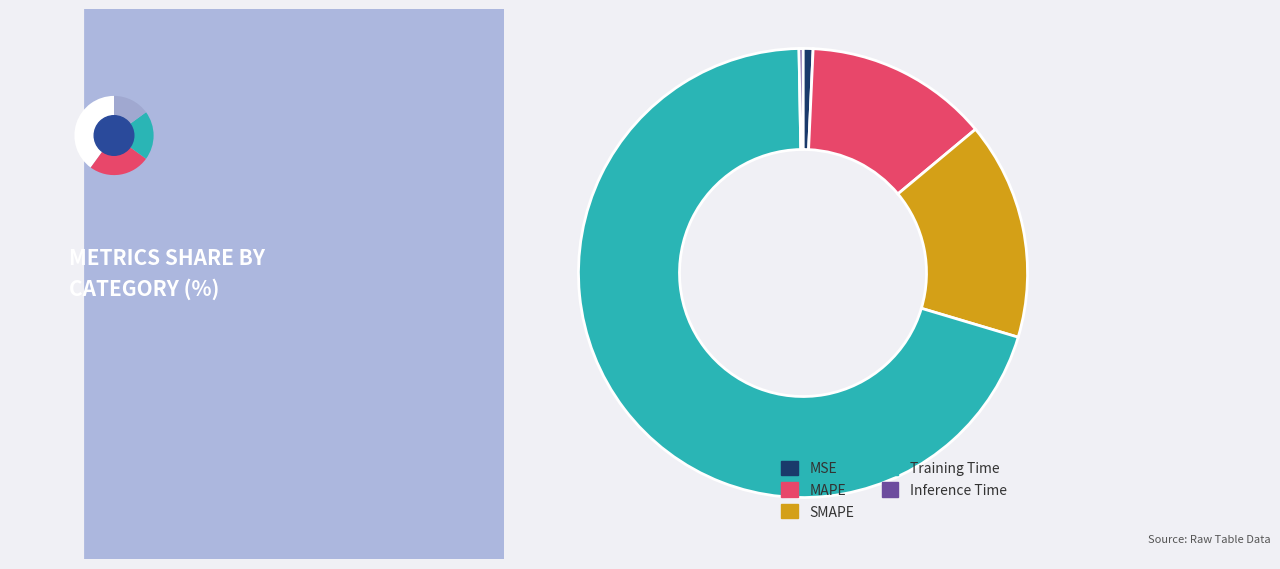

Which has a higher value, Inference Time or MAPE?

MAPE